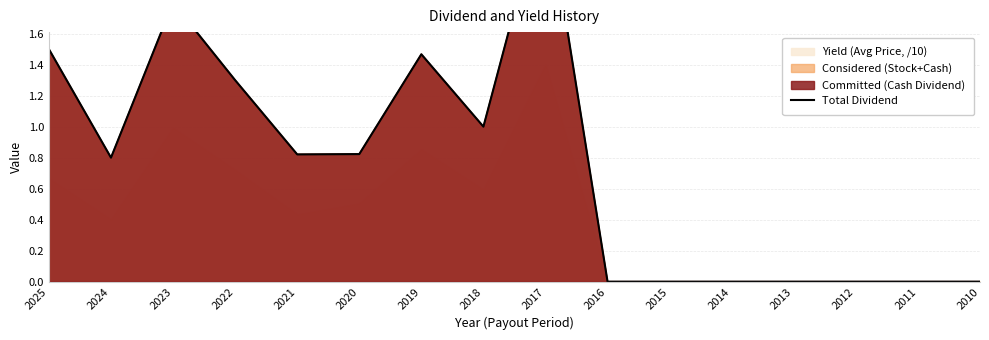

What is the sum of the values at 2023 and 2021?

2.6